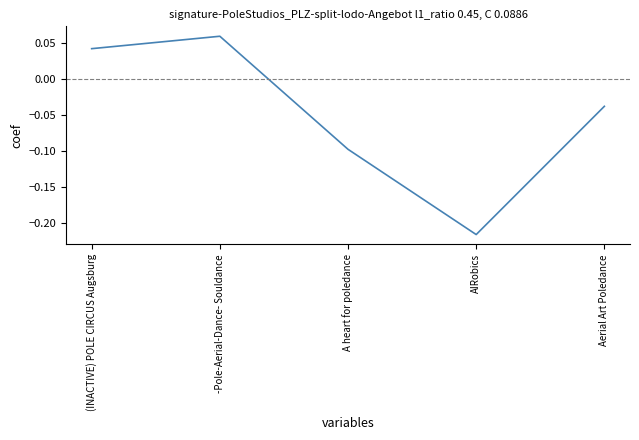

At which label does the data first exceed 0?

(INACTIVE) POLE CIRCUS Augsburg